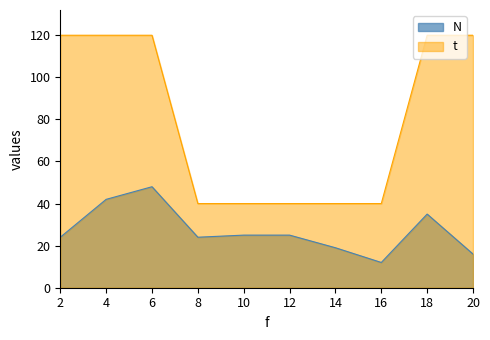

At how many categories does at least one series exceed 96?

5